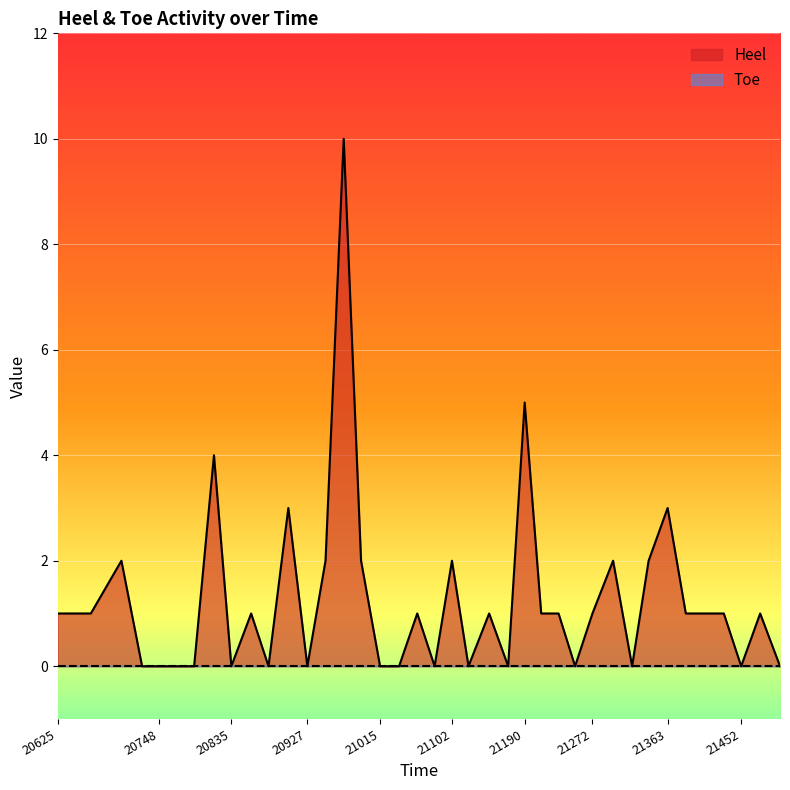

Where does the data first go above 1?

20702